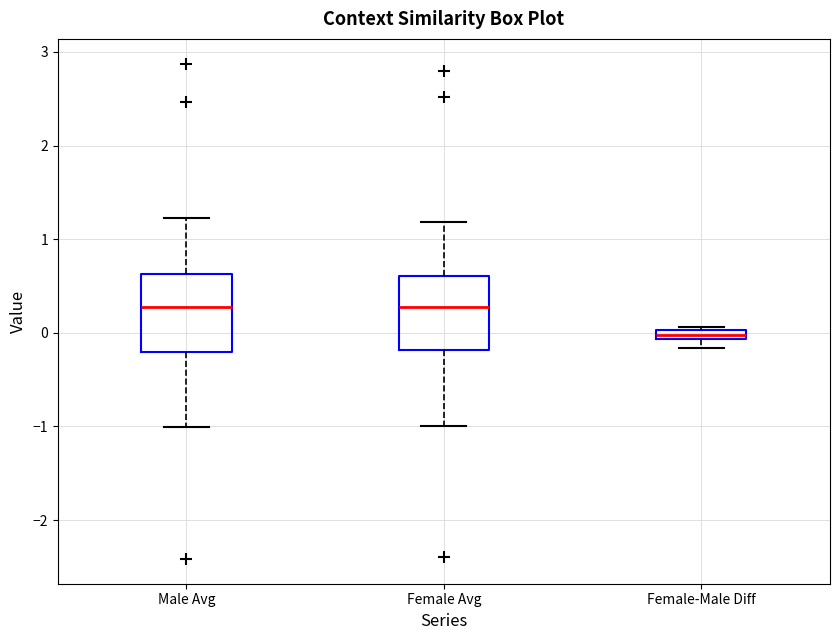

Where is the upper edge of the box for Female Avg on the y-axis? The values are not printed on the chart, so give them approximately, as read against the axis.

0.6